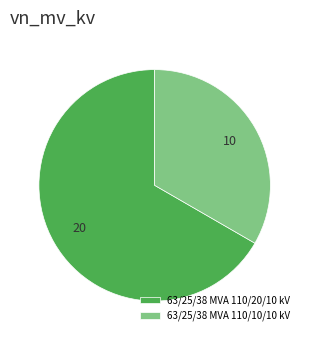

Combined, do 63/25/38 MVA 110/20/10 kV and 63/25/38 MVA 110/10/10 kV account for over 50%?

Yes